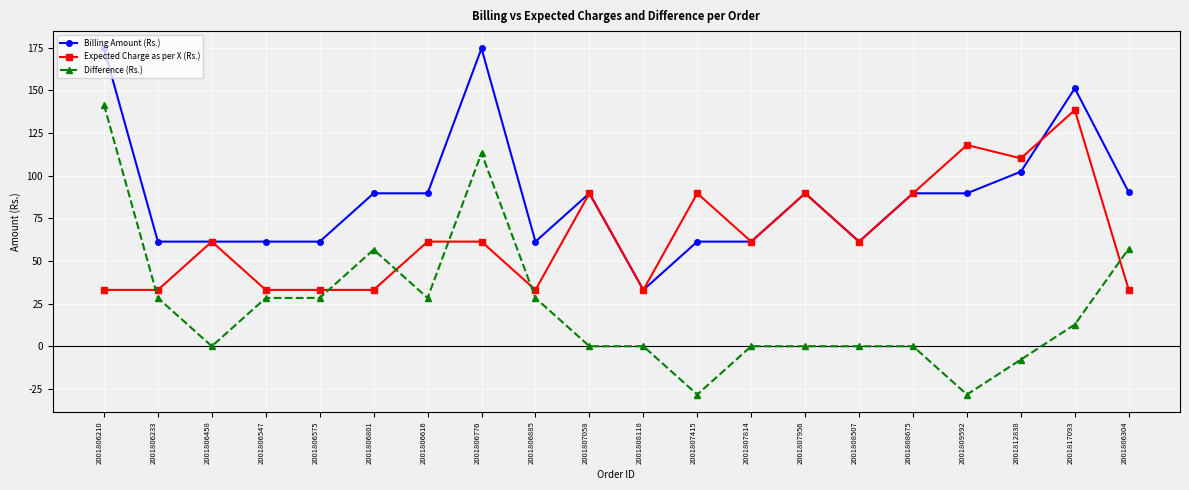

Which series has the largest total across all categories?

Billing Amount (Rs.)